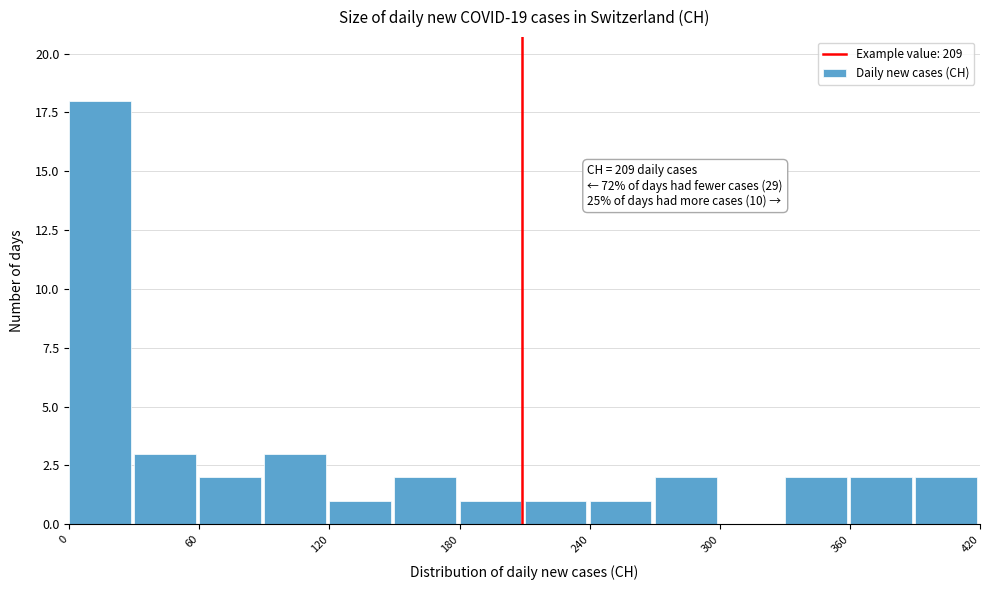

Read against the x-axis, roughly where is the centre of the tallest bar?

10